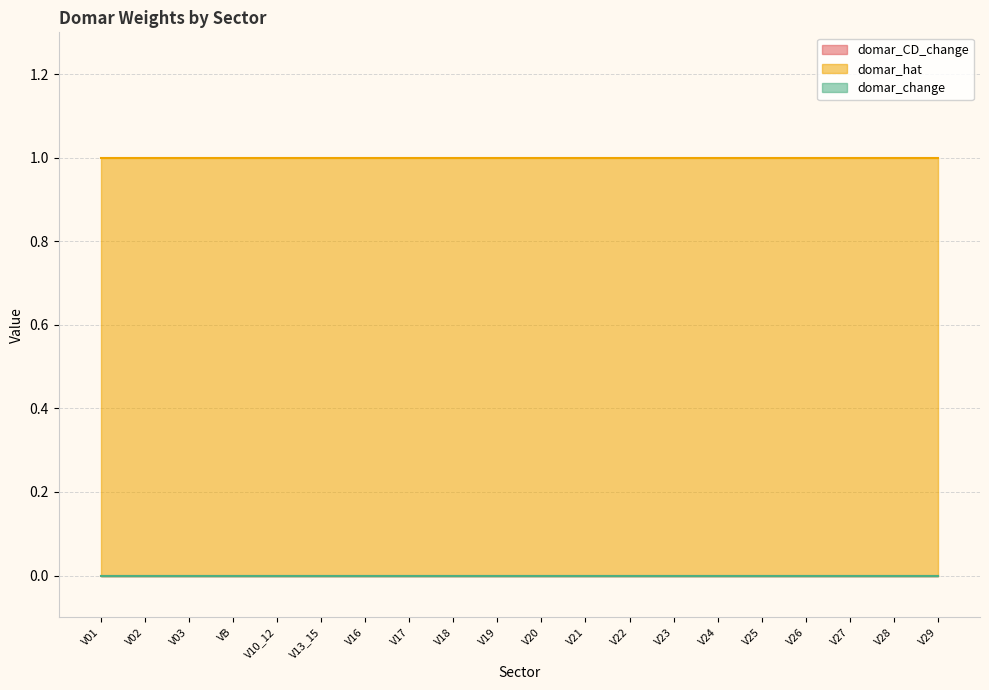

True or false: domar_CD_change and domar_hat intersect in this chart.

False